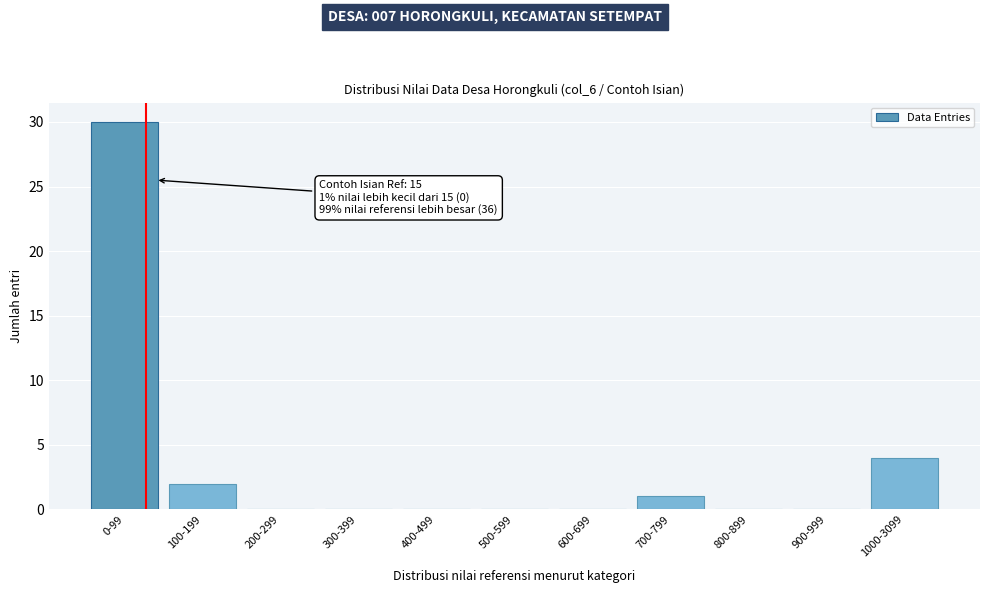

Reading right to left, transcribe all the data shown in this chart.

1000-3099=4	900-999=0	800-899=0	700-799=1	600-699=0	500-599=0	400-499=0	300-399=0	200-299=0	100-199=2	0-99=30